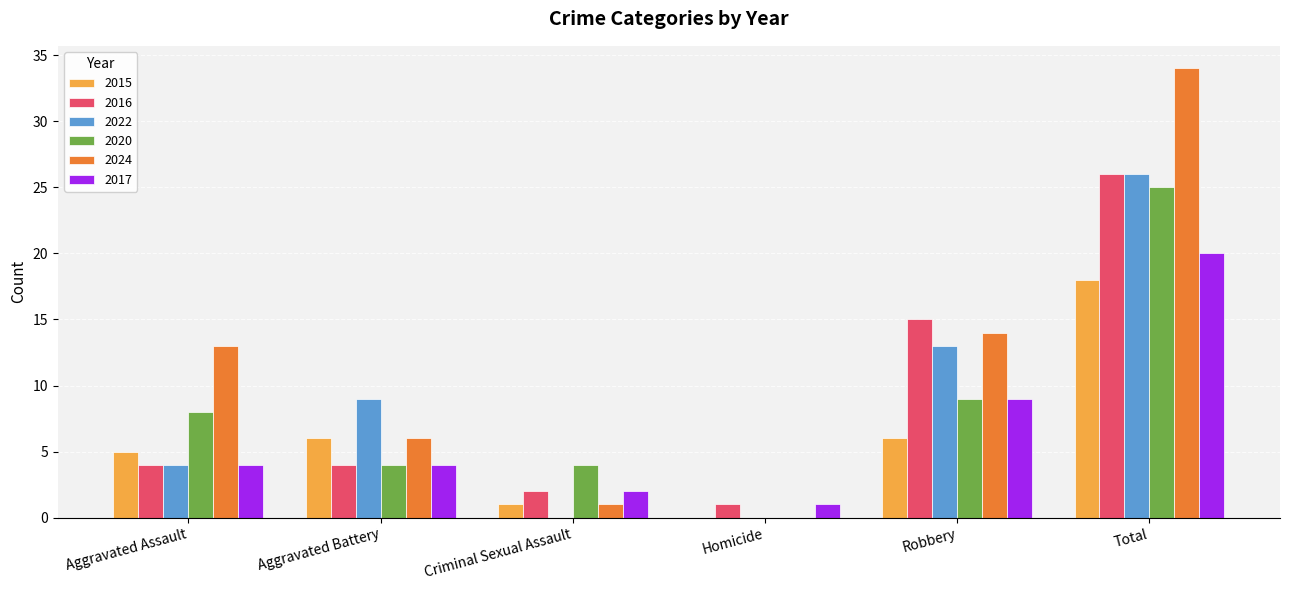

Where is 2017 nearest to the value 10?

Robbery